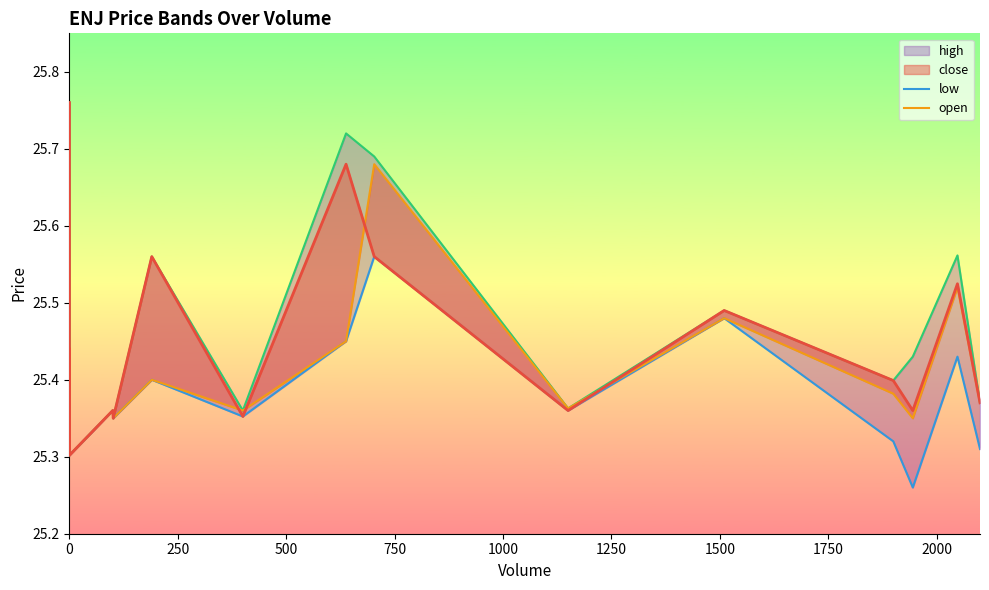

The open series shows 25.4 at 2000. True or false?

True